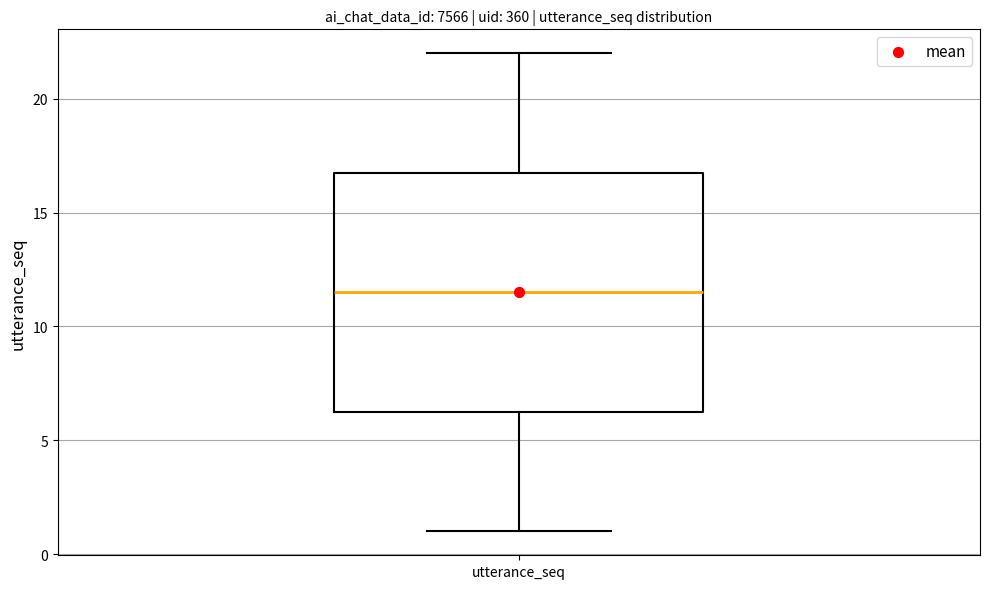

Where is the lower edge of the box for utterance_seq on the y-axis? The values are not printed on the chart, so give them approximately, as read against the axis.

6.5